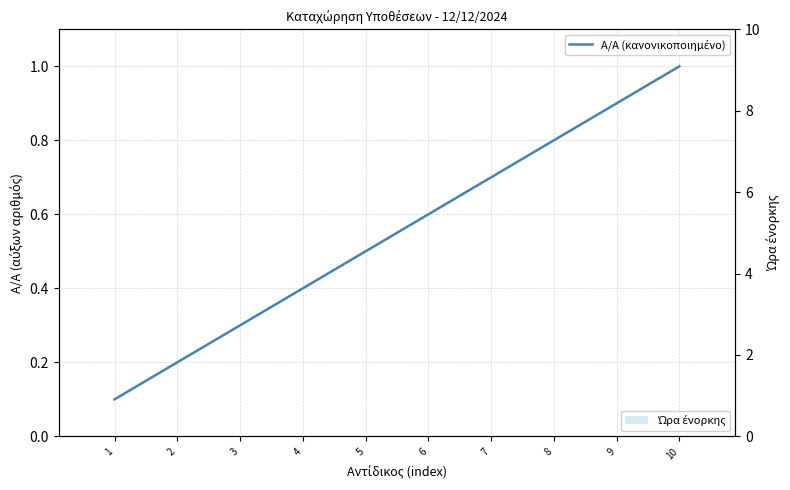

Reading left to right, extract all data points from this chart.

A/A (κανονικοποιημένο): 0.1	0.2	0.3	0.4	0.5	0.6	0.7	0.8	0.9	1.0
Ώρα ένορκης: 0.0	0.0	0.0	0.0	0.0	0.0	0.0	0.0	0.0	0.0